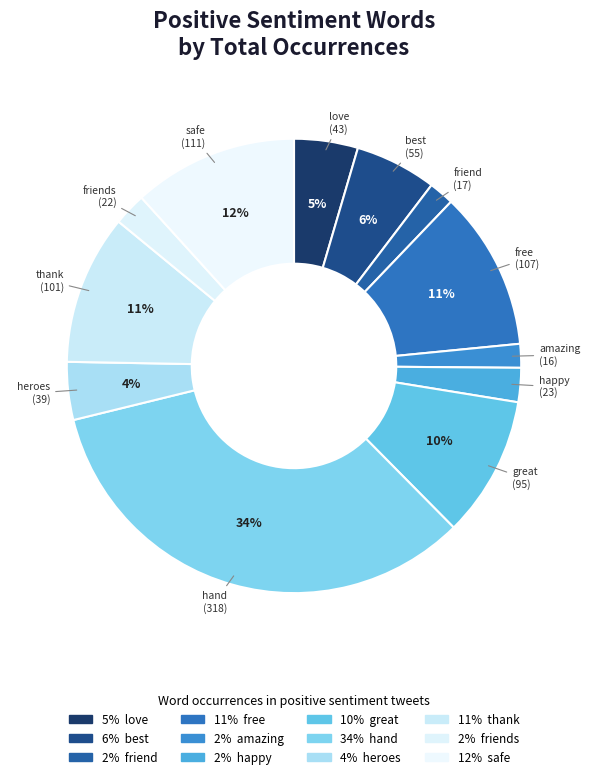

How many slices are in this pie chart?

12